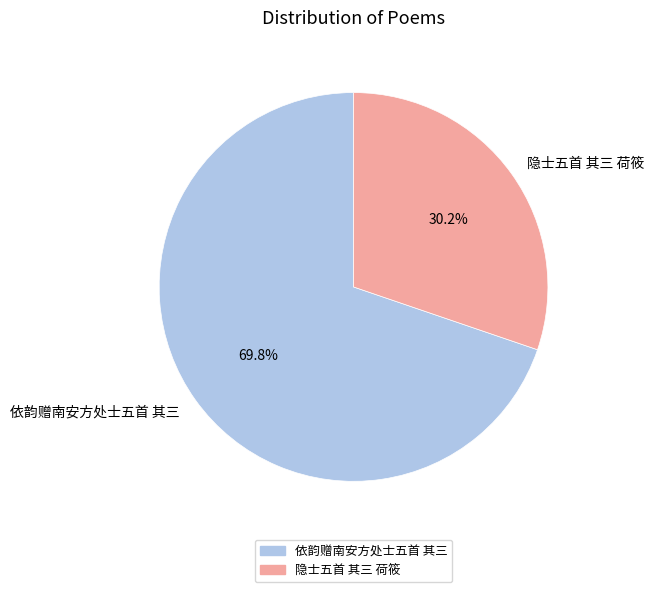

True or false: 依韵赠南安方处士五首 其三 accounts for 78% of the total.

False